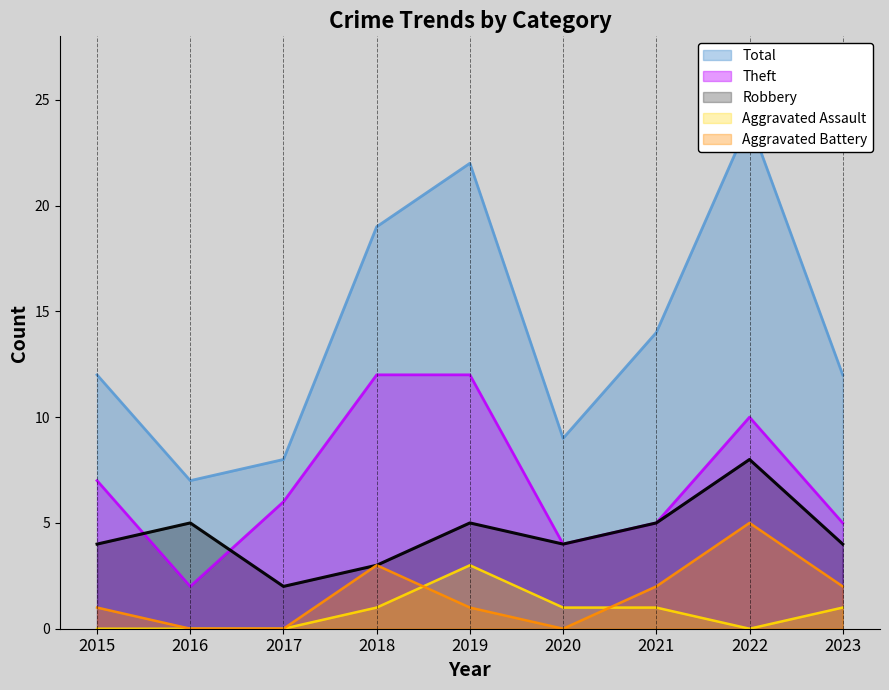

At which label does Total first exceed 12?

2018